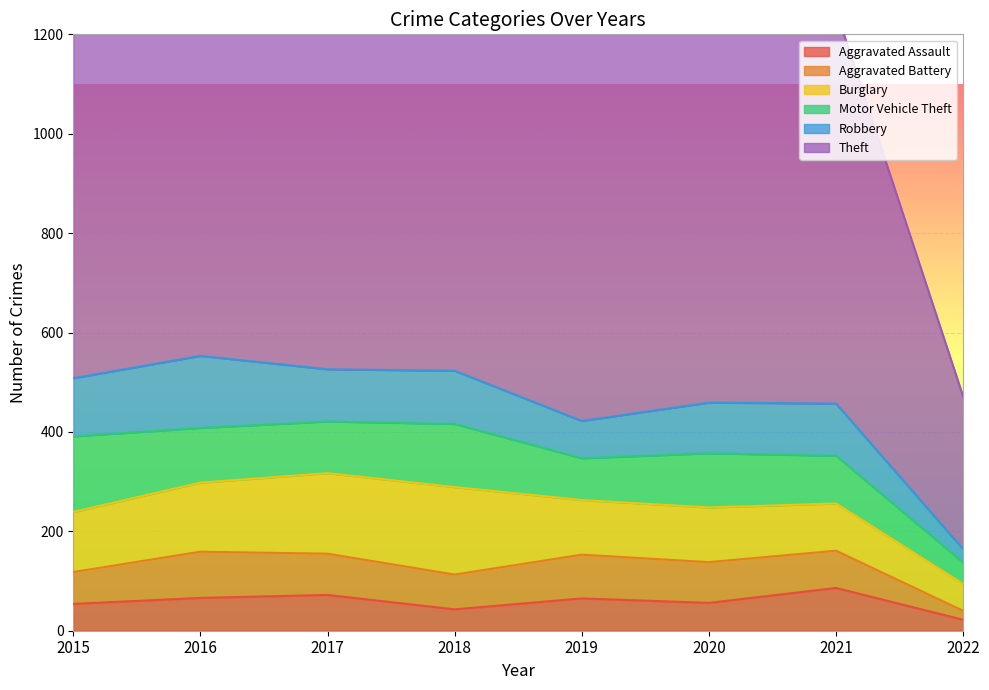

The Aggravated Battery series shows 103 at 2015. True or false?

False